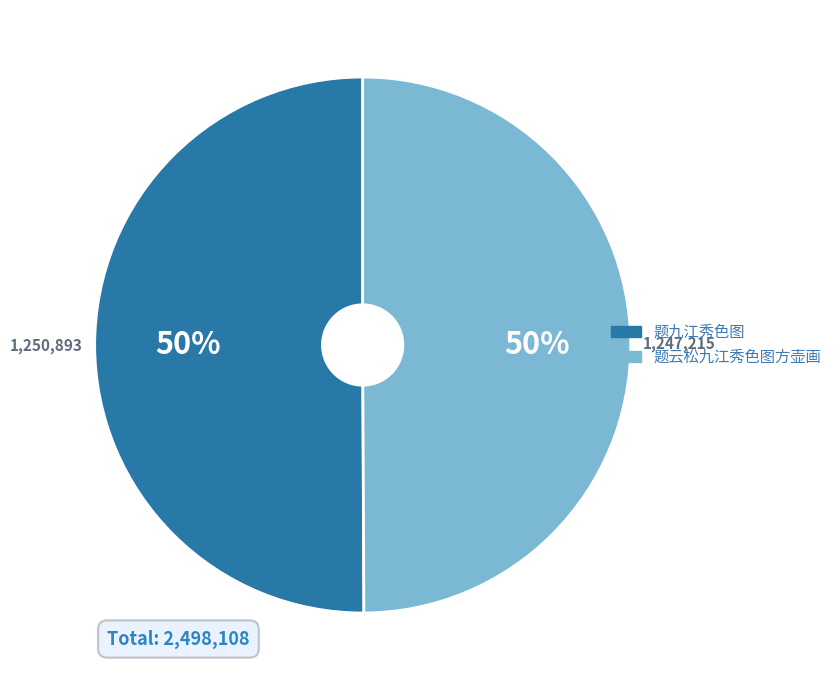

What is the ratio of the value at 题九江秀色图 to the value at 题云松九江秀色图方壶画?

1.0